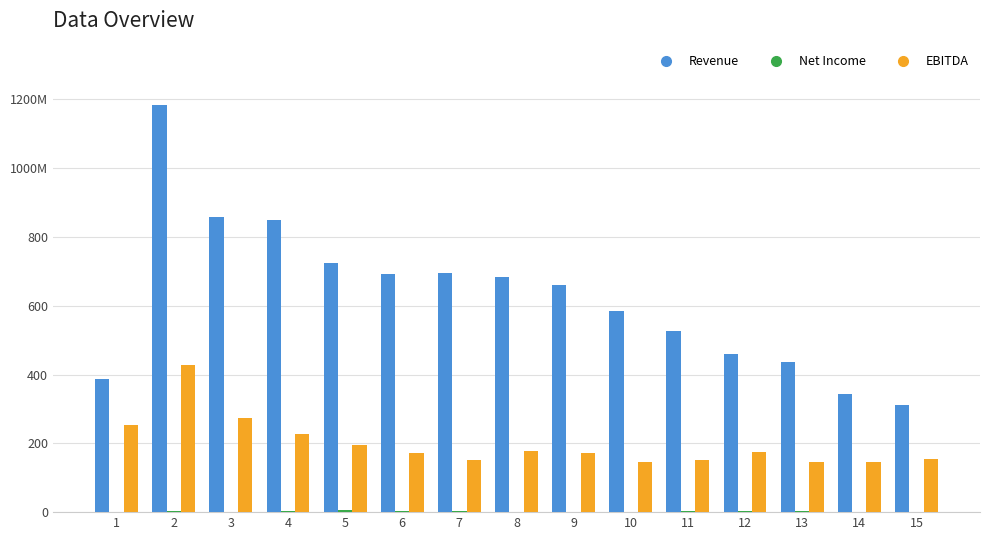

Does the chart contain stacked bars?

No